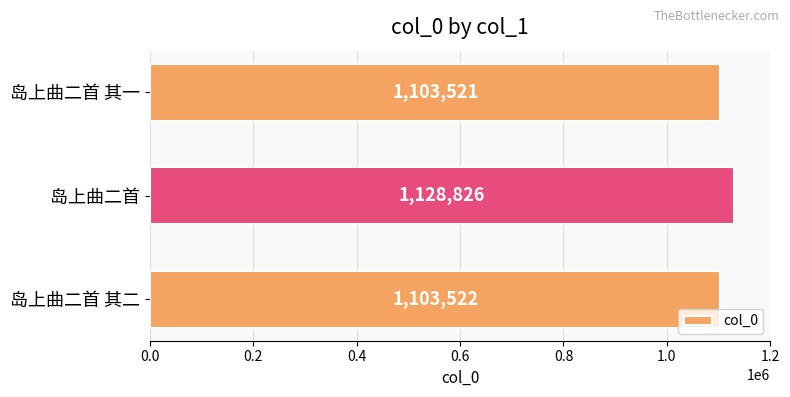

Which category has the lowest value across all series?

岛上曲二首 其一